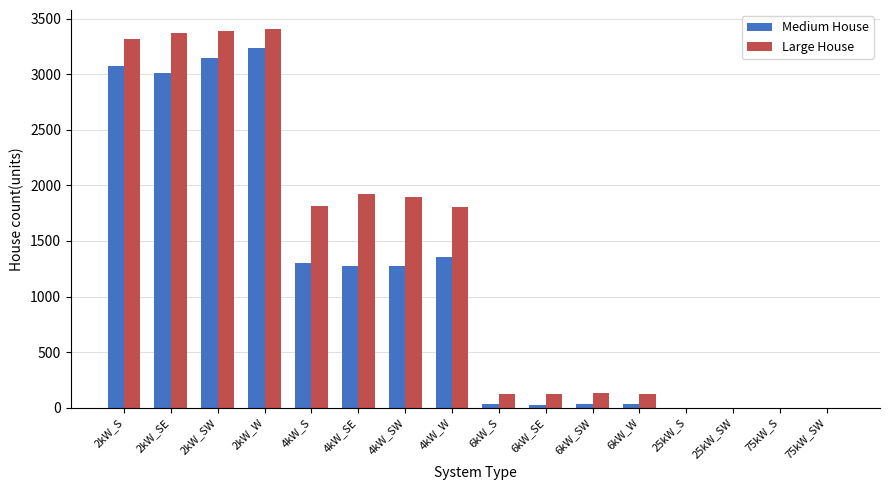

At which label does Medium House reach its peak?

2kW_W